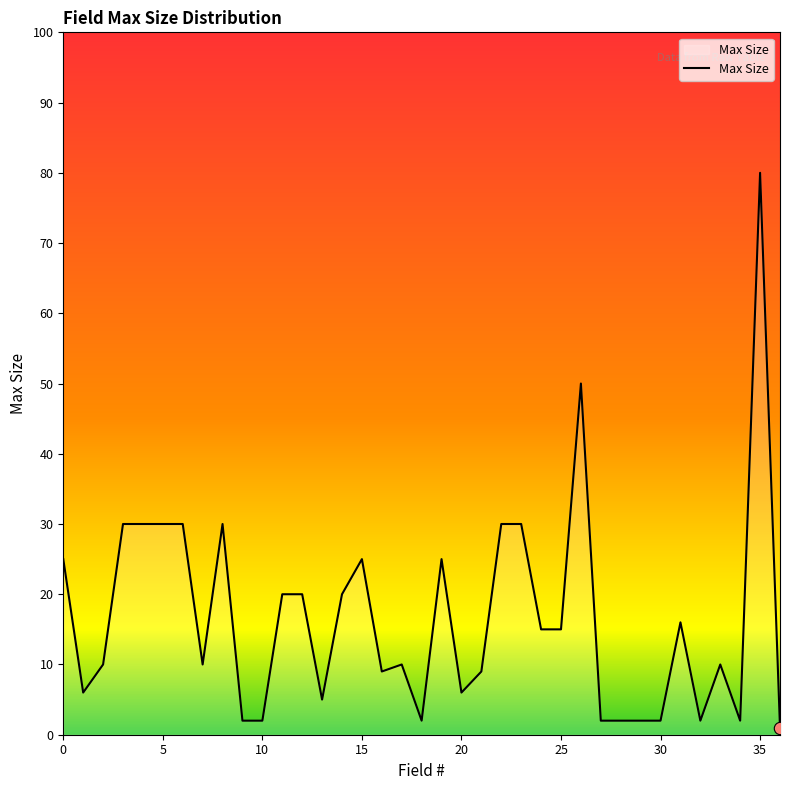

What is the maximum value shown in the chart?

80